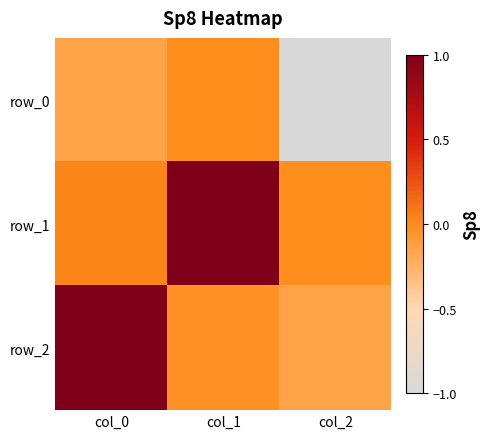

List the series in order of their peak value, lowest first.

row_0, row_2, row_1